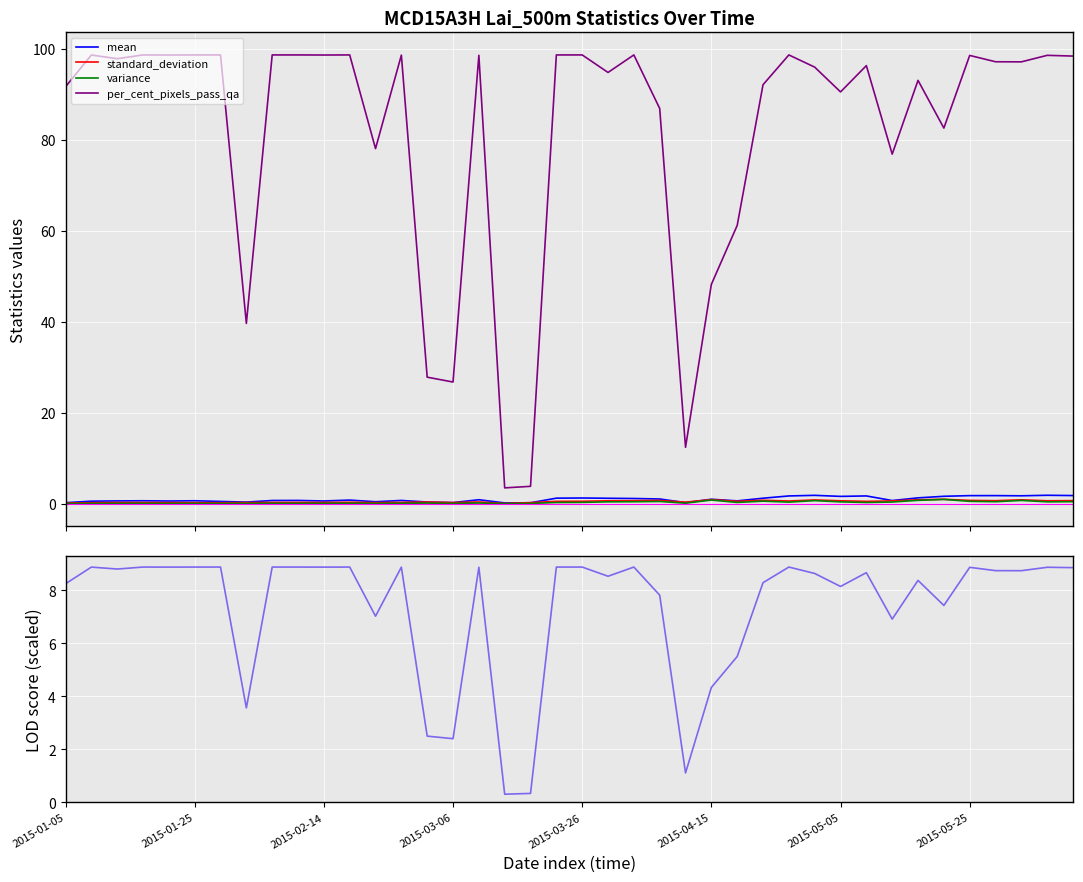

How many lines are shown in the chart?

5